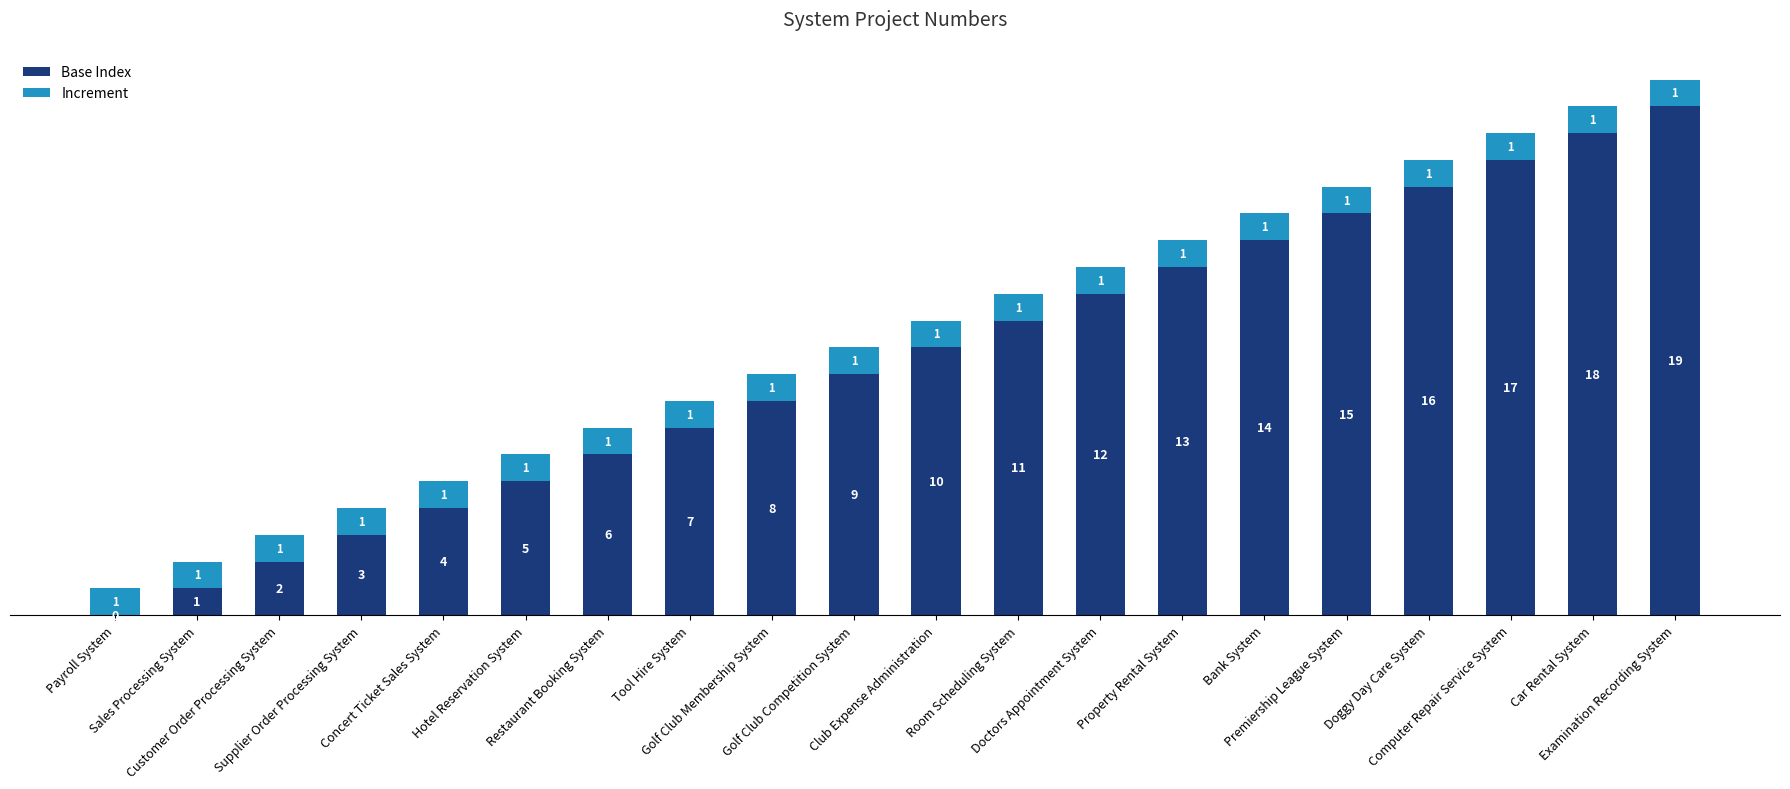

What is the average value of the Base Index series?

10